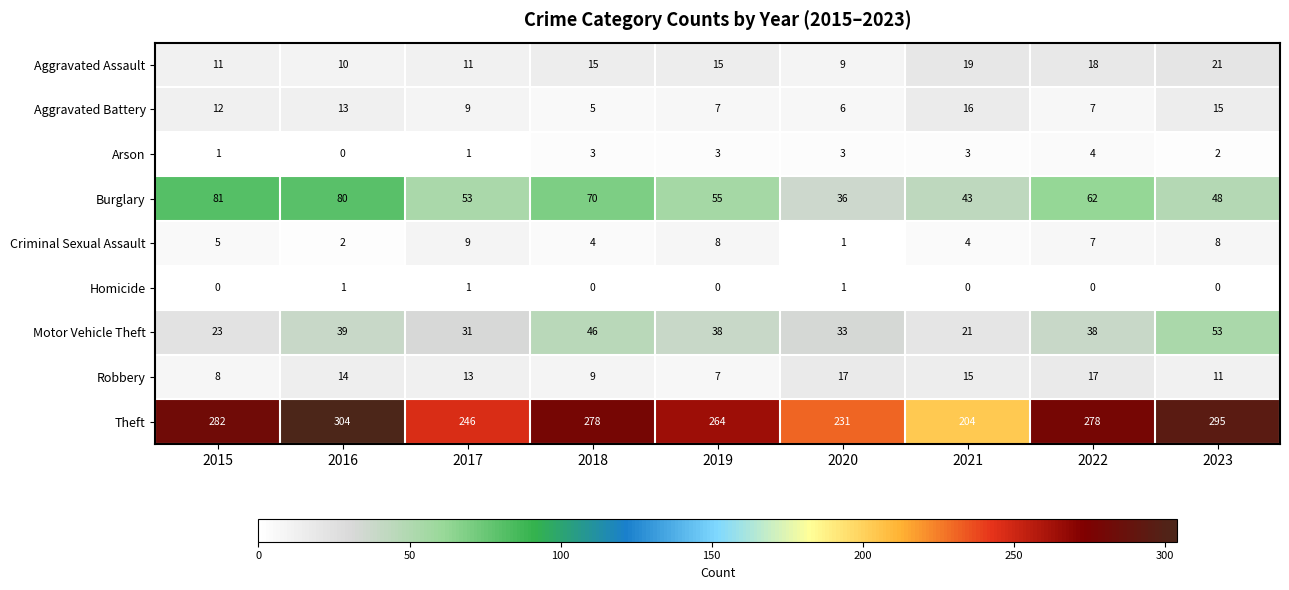

Rank the series at 2023 from highest to lowest value.

Theft, Motor Vehicle Theft, Burglary, Aggravated Assault, Aggravated Battery, Robbery, Criminal Sexual Assault, Arson, Homicide